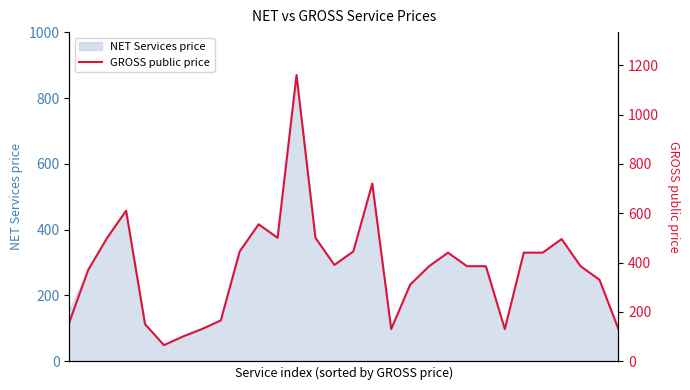

What is the difference between the maximum and minimum values?

1095